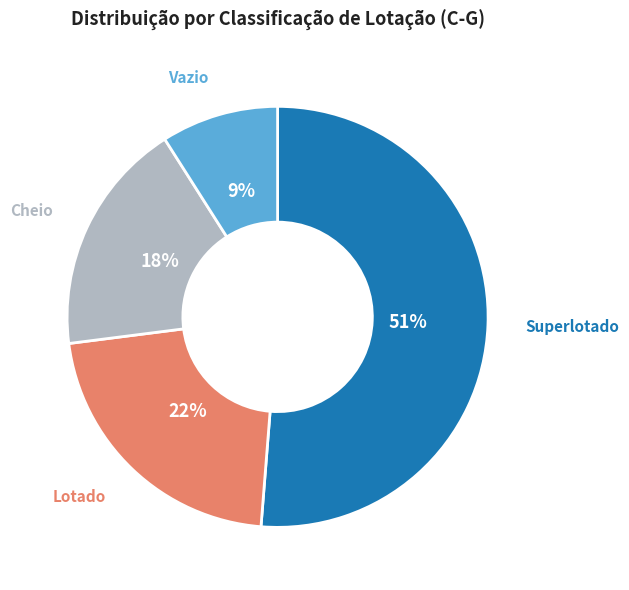

Is there any slice that represents more than half of the pie?

Yes